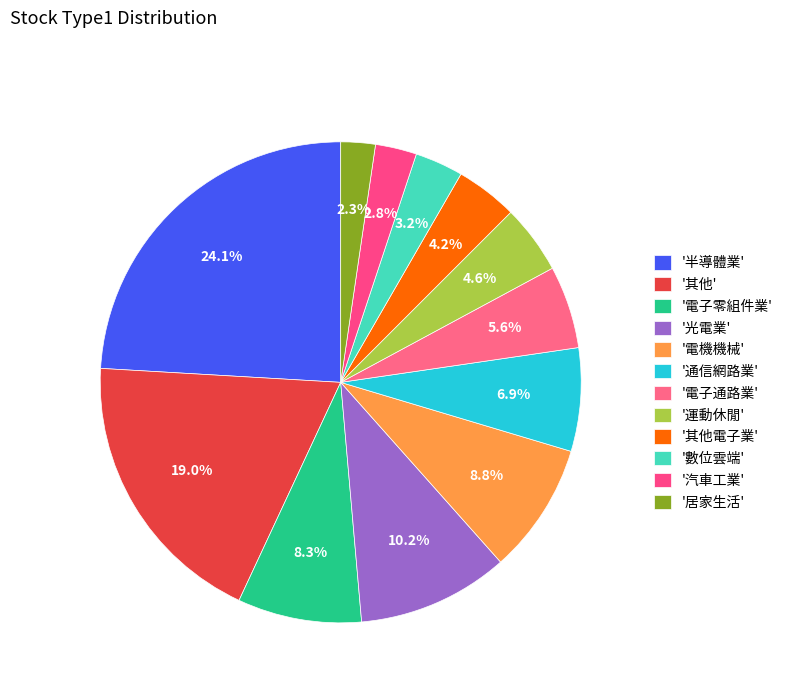

Count the number of slices in the pie.

12